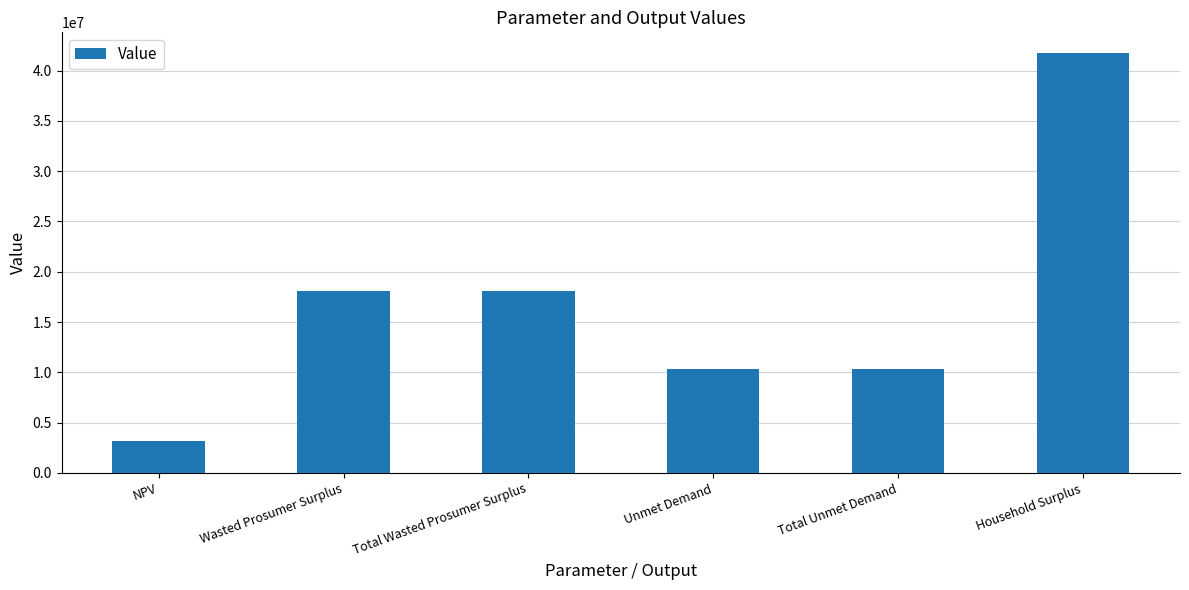

What is the sum of all values?

101702402.2